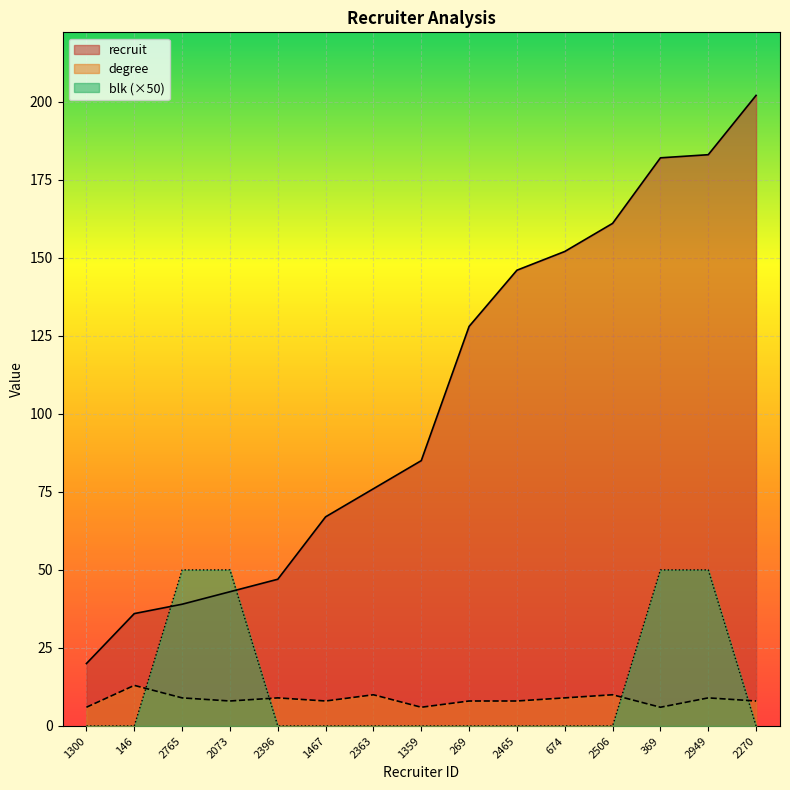

Which series has the largest range (max minus min)?

recruit